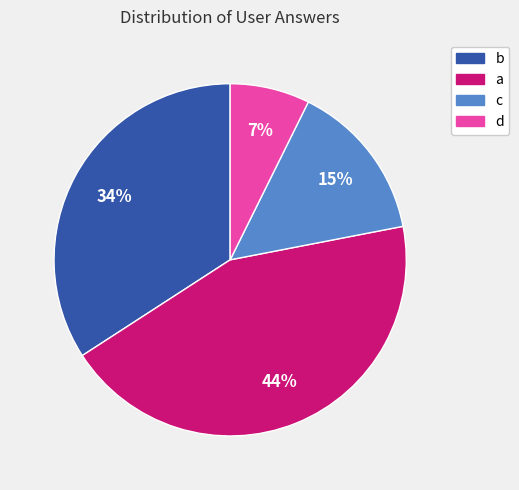

Which category has the biggest portion of the pie?

a